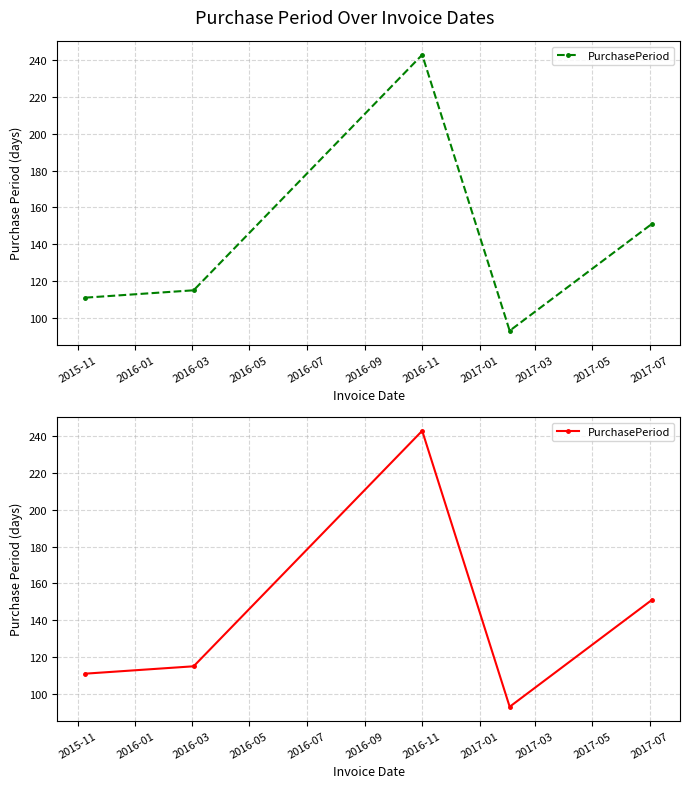

What is the sum of all values?

713